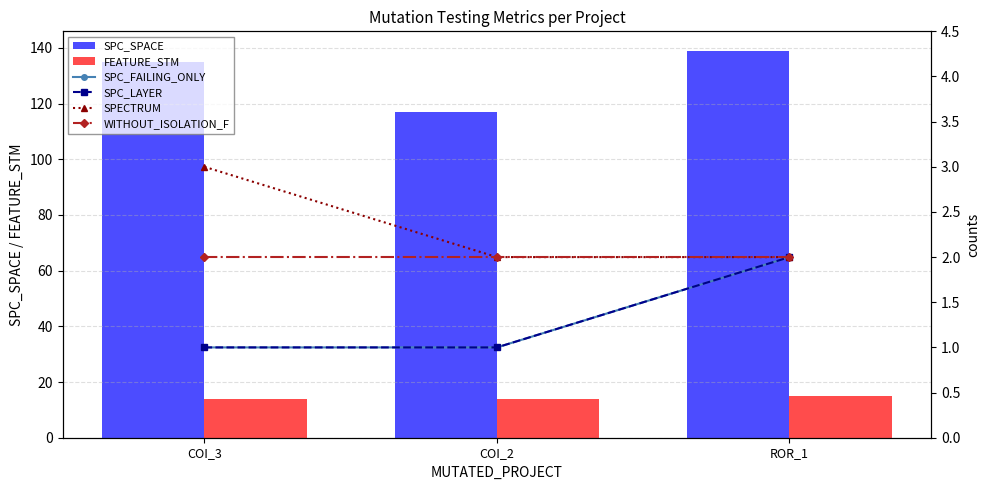

What is the maximum value shown in the chart?

139